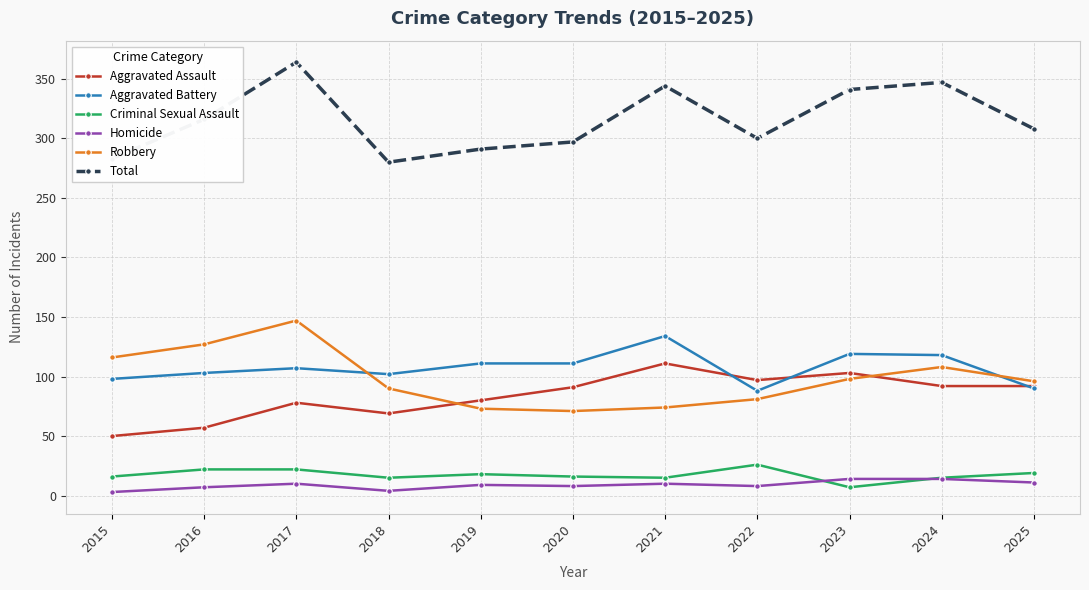

What is the difference between the highest and lowest values at 2021?

334